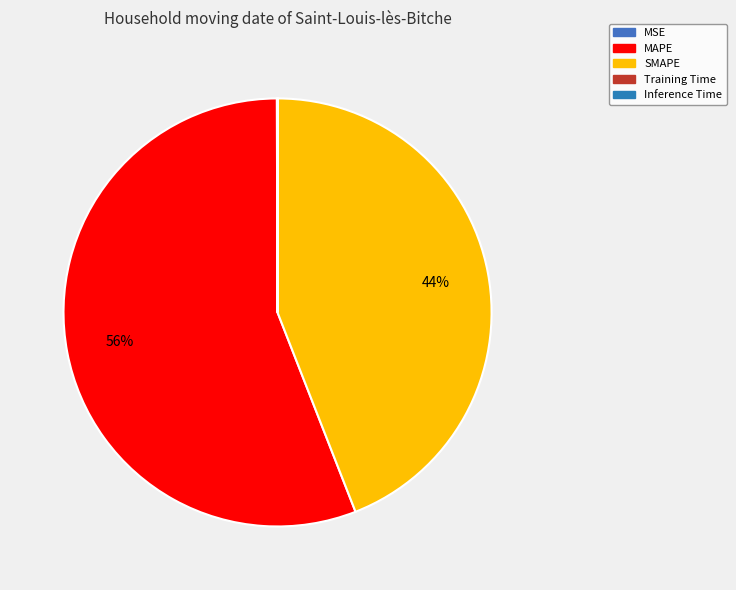

To the nearest percent, what is the combined percentage of Training Time and MAPE?

56%